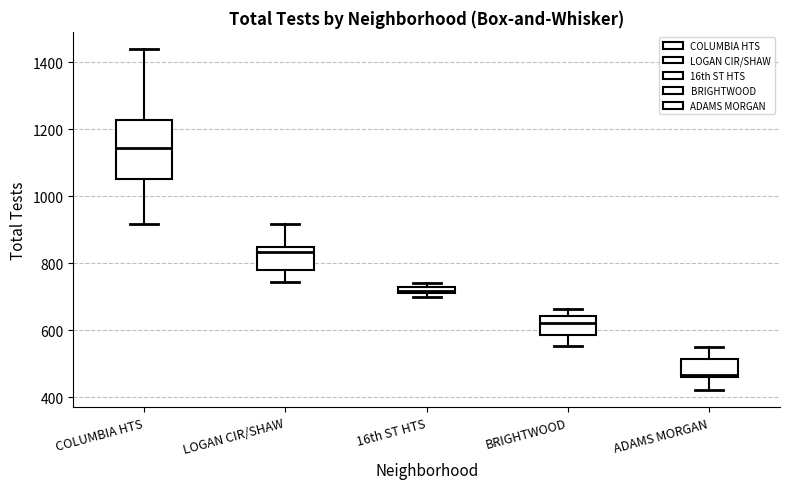

Which box is the tallest, from its lower edge to its upper edge?

COLUMBIA HTS